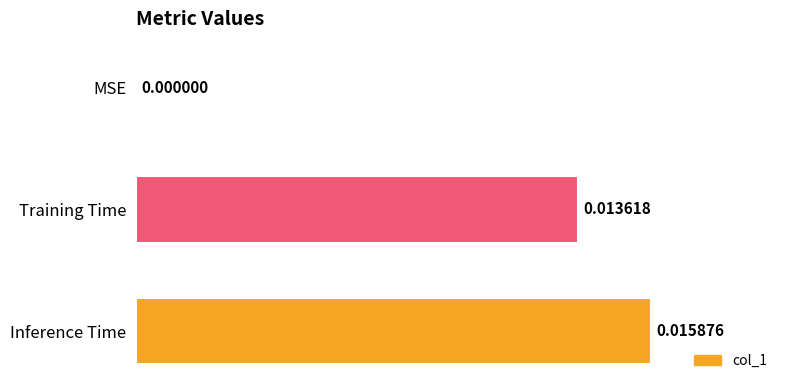

Where is the data nearest to the value 0?

MSE